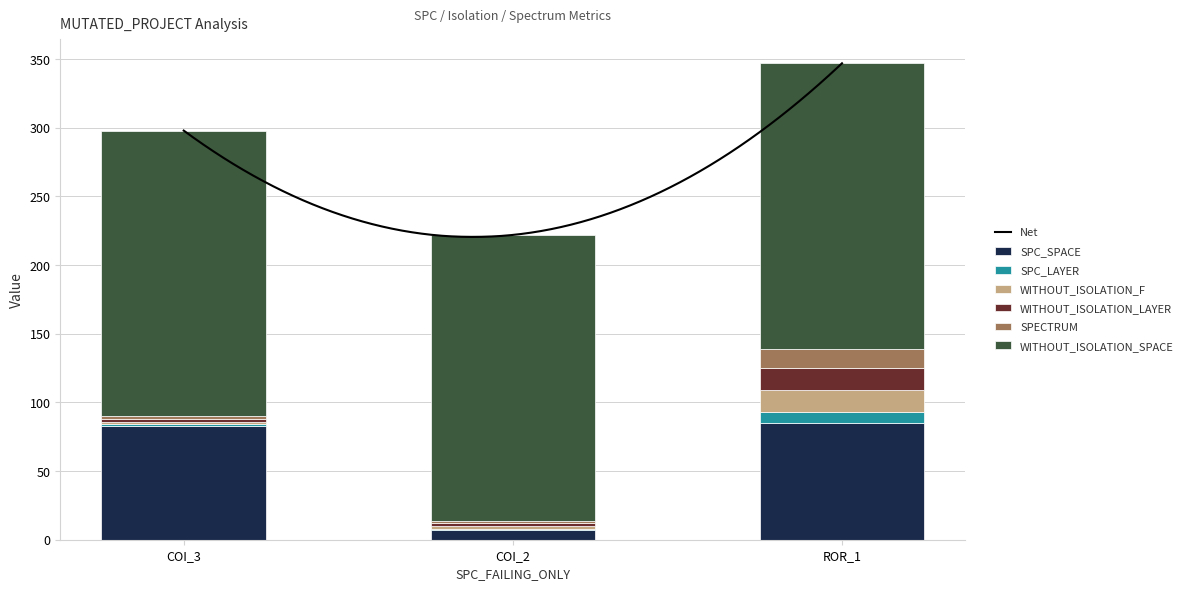

What is the highest value of the SPC_SPACE series?

85